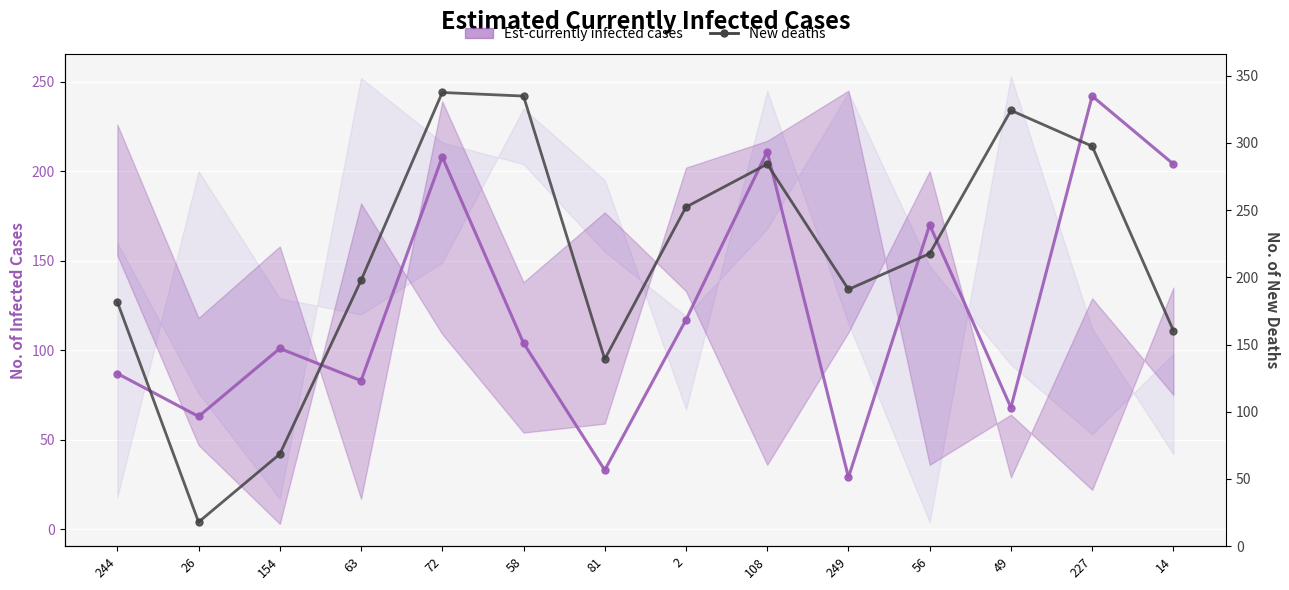

Does the chart display data point markers on the line(s)?

Yes